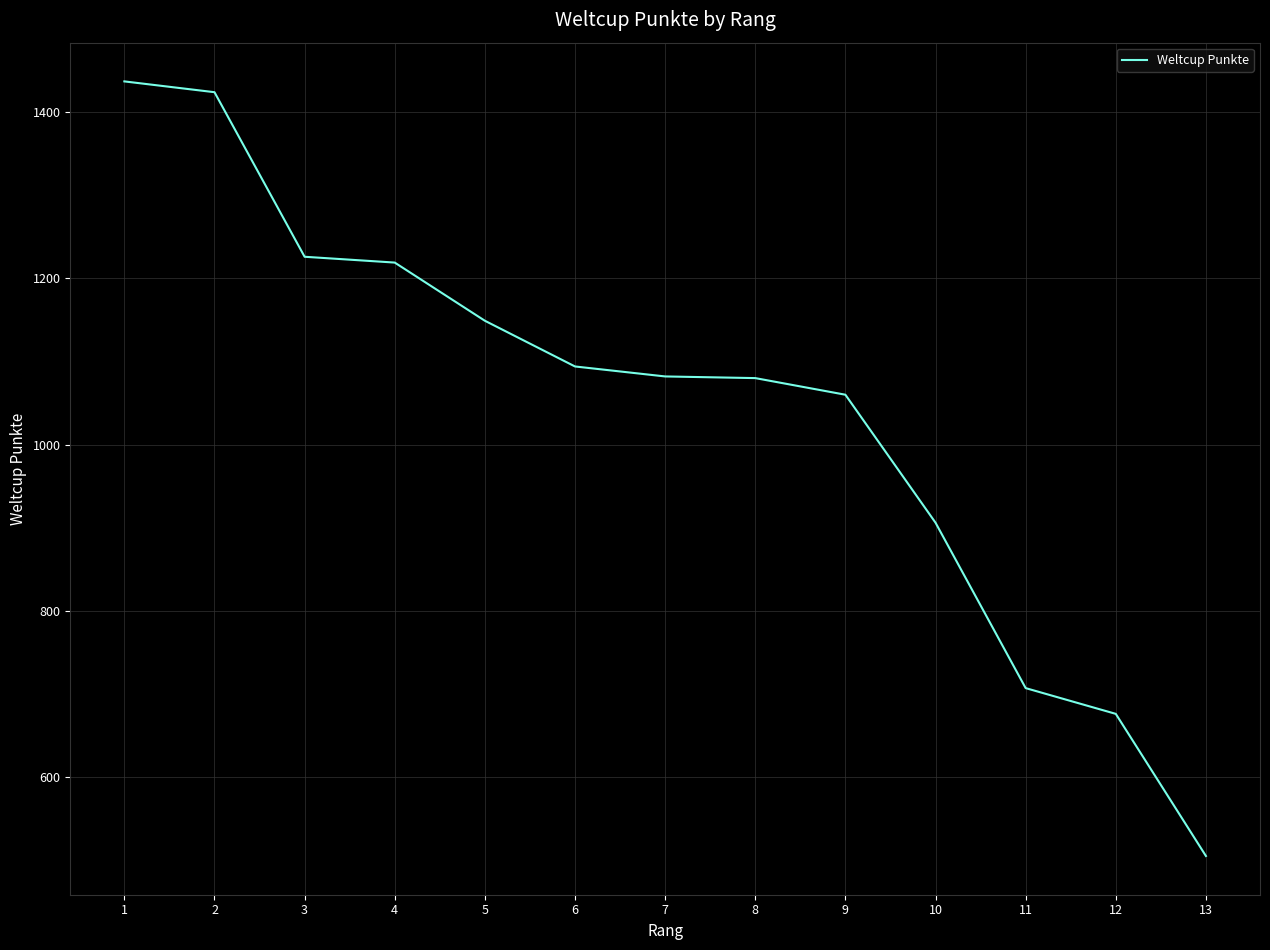

The value at 7 is 1082. True or false?

True